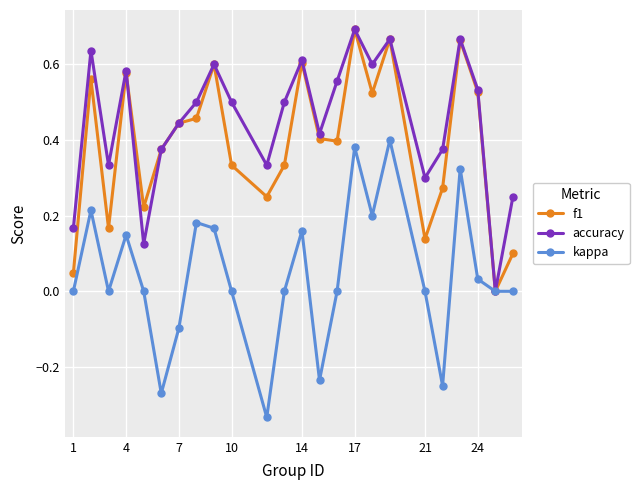

True or false: f1 has more than 1 interior local peaks.

True